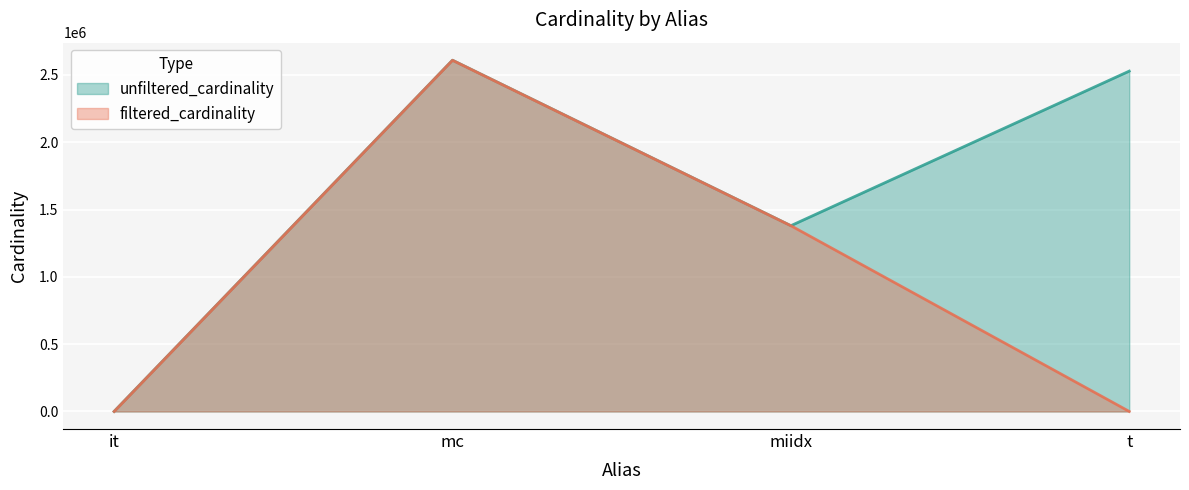

Reading left to right, transcribe all the data shown in this chart.

unfiltered_cardinality: it=113	mc=2609129	miidx=1380035	t=2528312
filtered_cardinality: it=1	mc=2609129	miidx=1380035	t=294